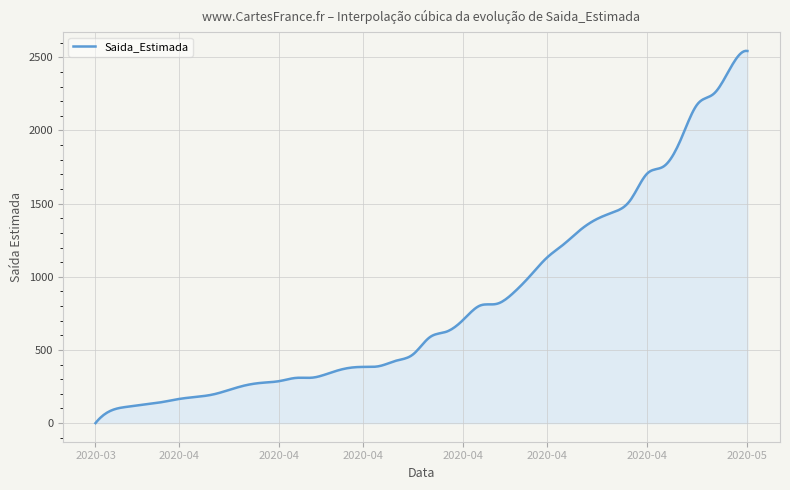

What is the greatest value displayed?

2543.9